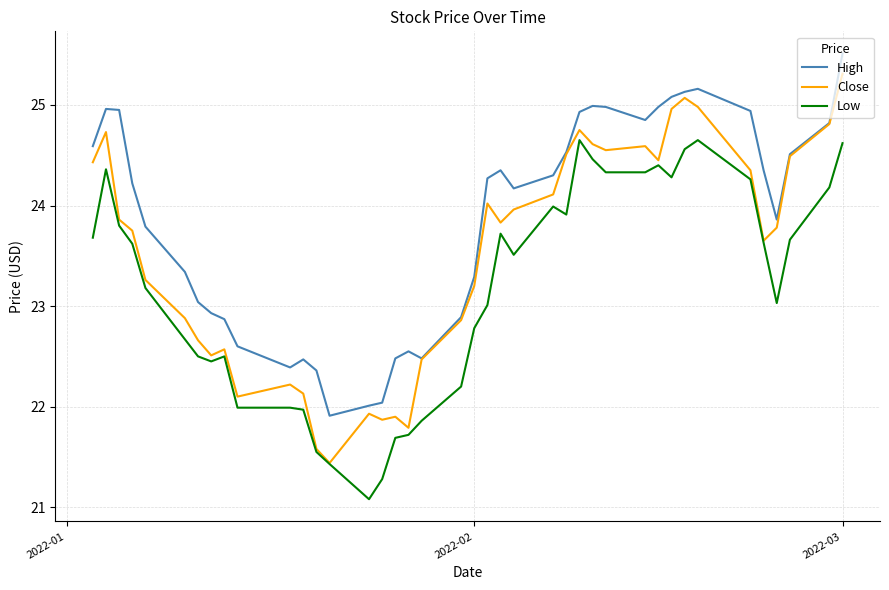

In Close, how many points are lower than both neighbors (excluding endpoints)?

9